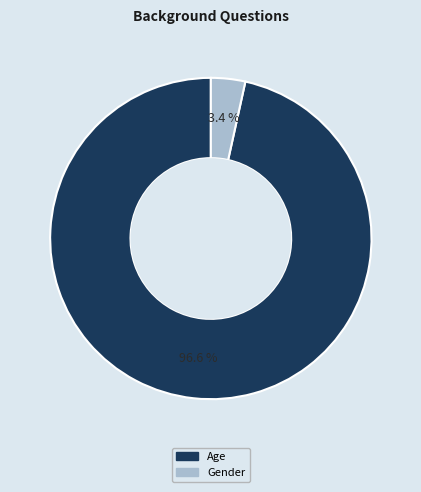

Is Gender the majority of the pie?

No